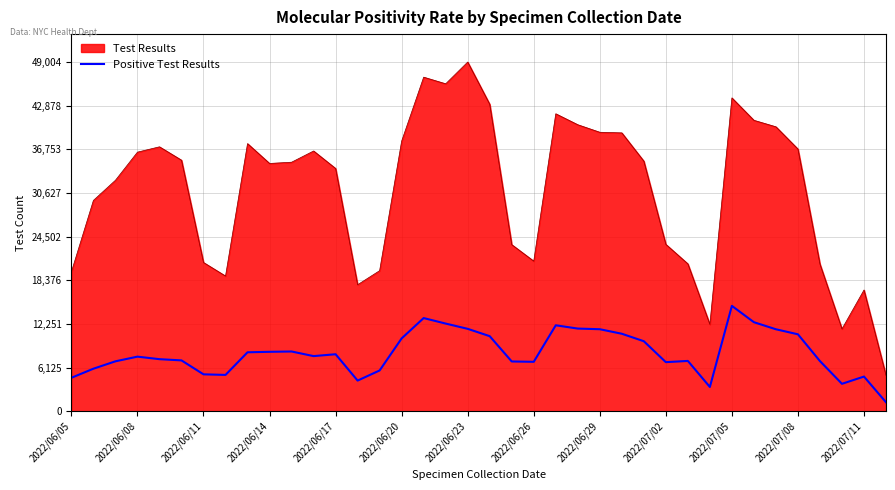

Rank the series by their average value, from highest to lowest.

Test Results, Positive Test Results